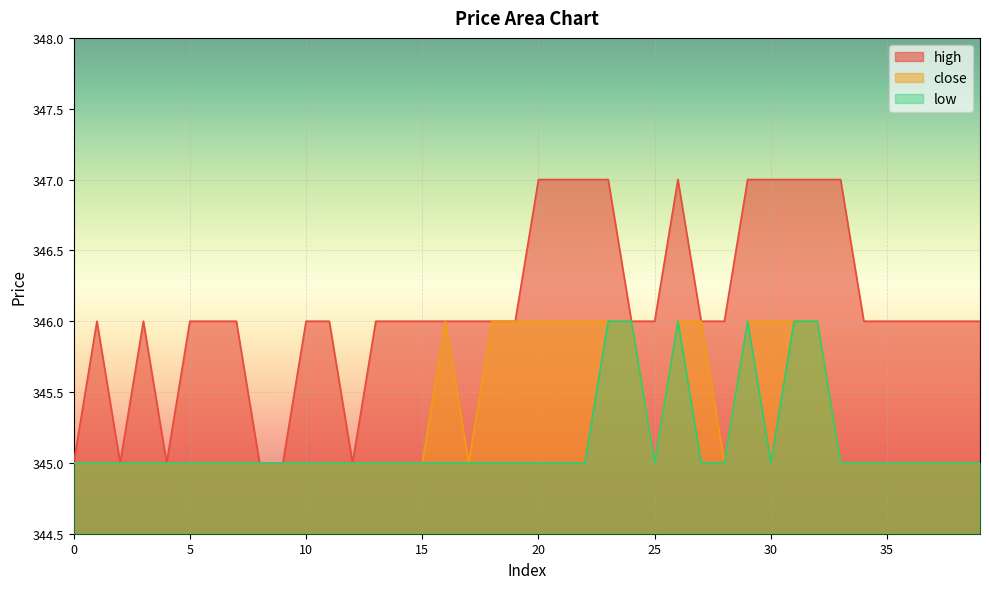

What is the value of the high point at the 8th from the left?

346